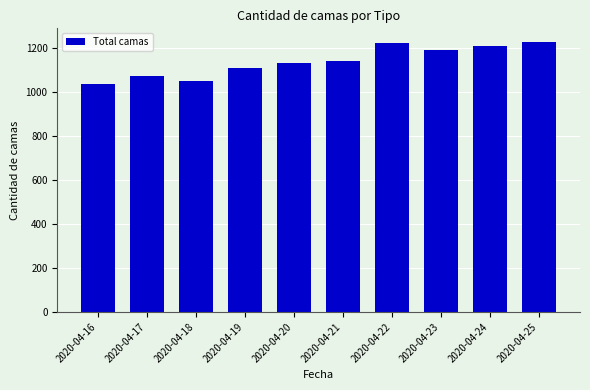

What is the change in value from 2020-04-17 to 2020-04-24?

+138